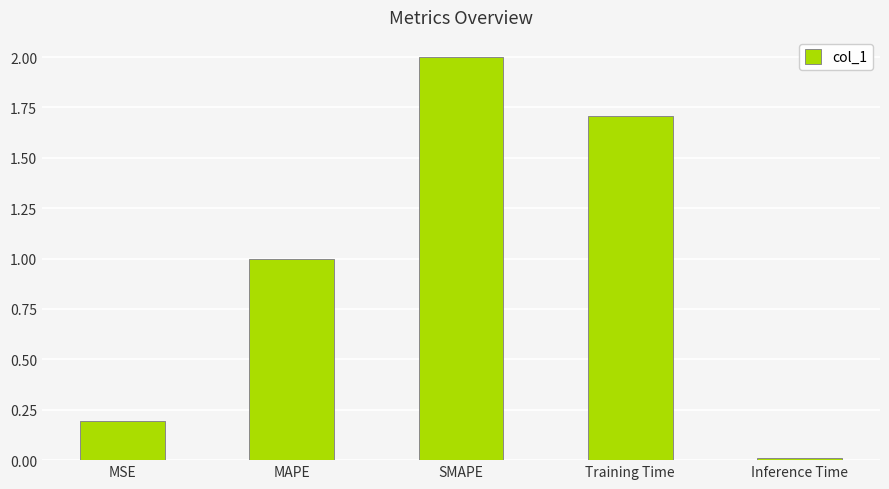

What is the difference between the maximum and second lowest values?

1.8